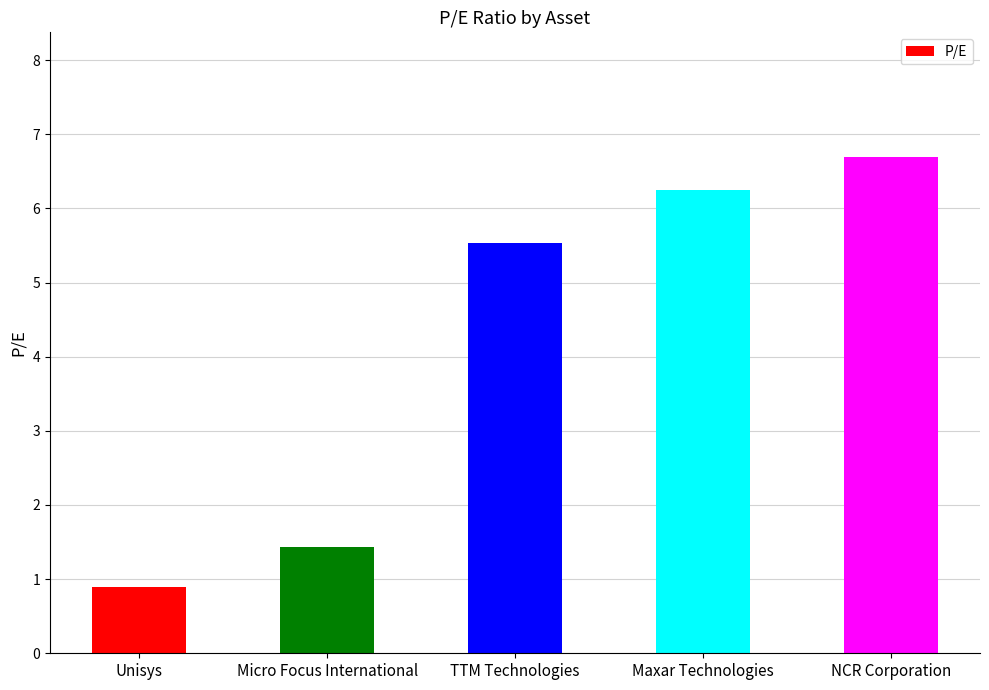

Is it true that the value at NCR Corporation is 6.7?

True